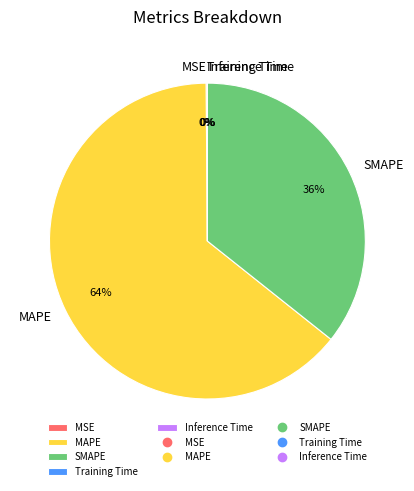

Which category accounts for the majority?

MAPE